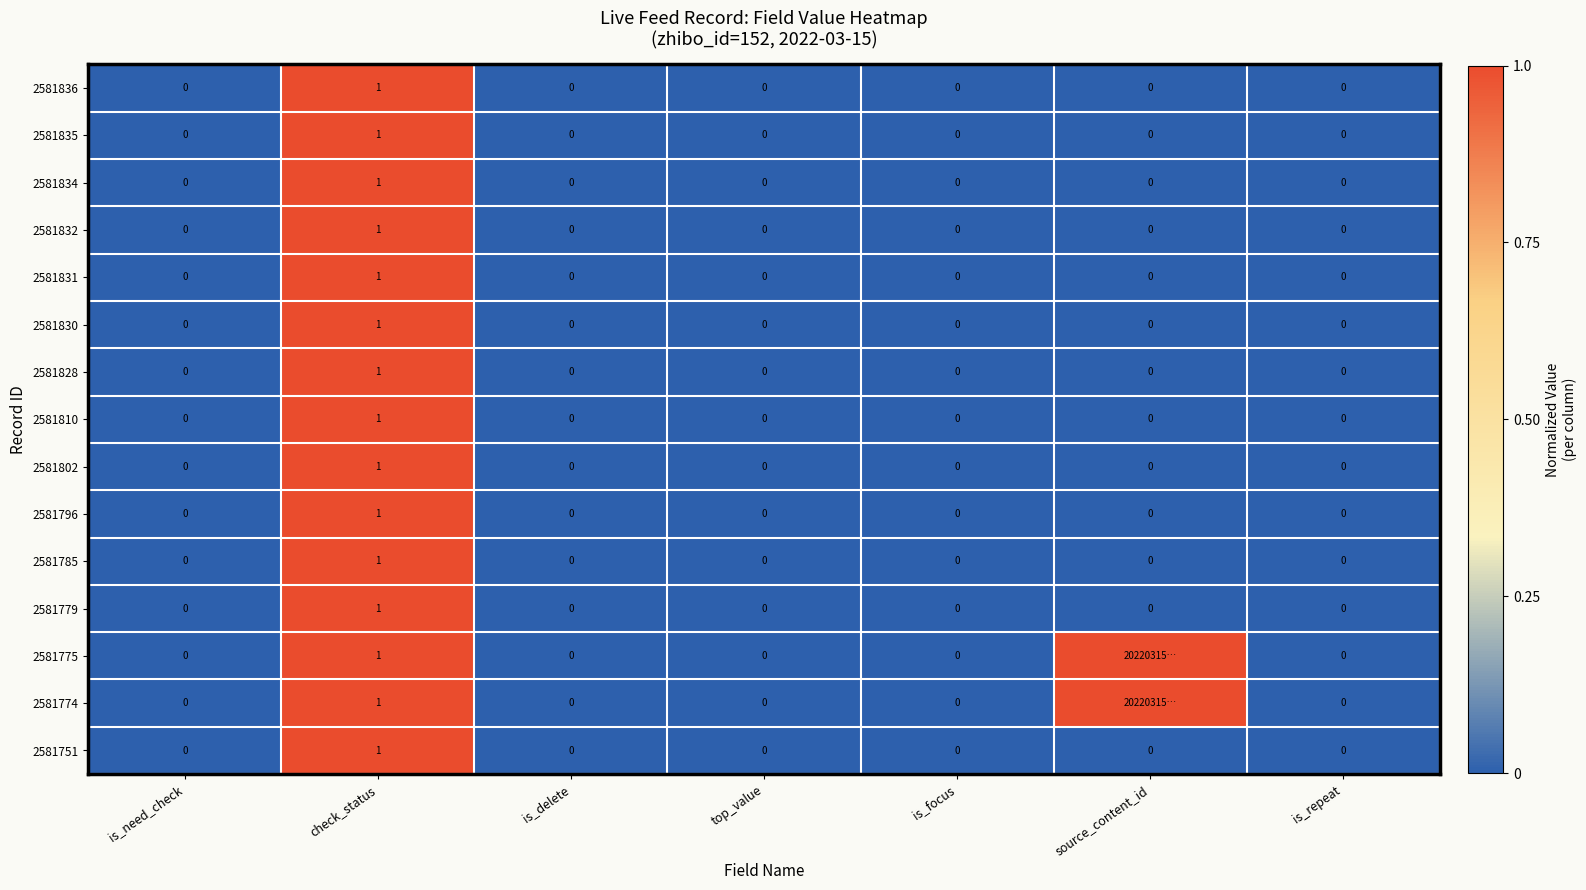

What is the difference between the maximum and minimum values in the 2581802 series?

1.0